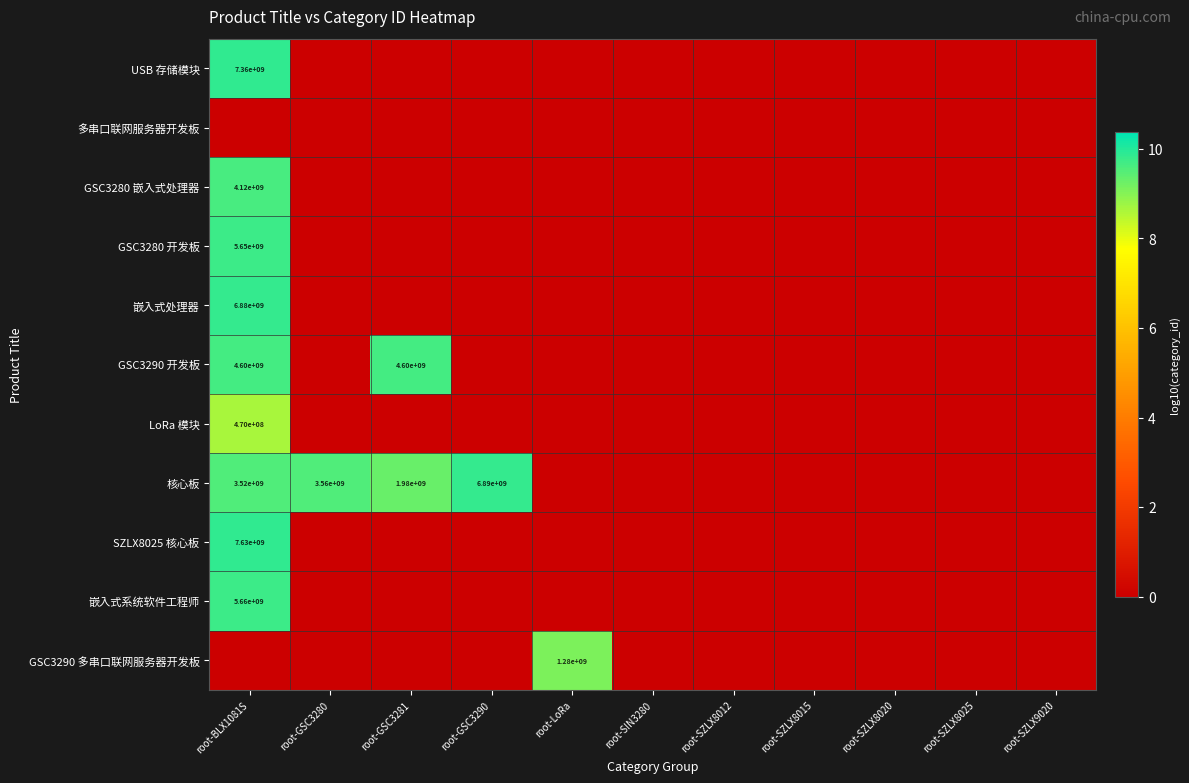

How many values in GSC3280 嵌入式处理器 are above zero?

1